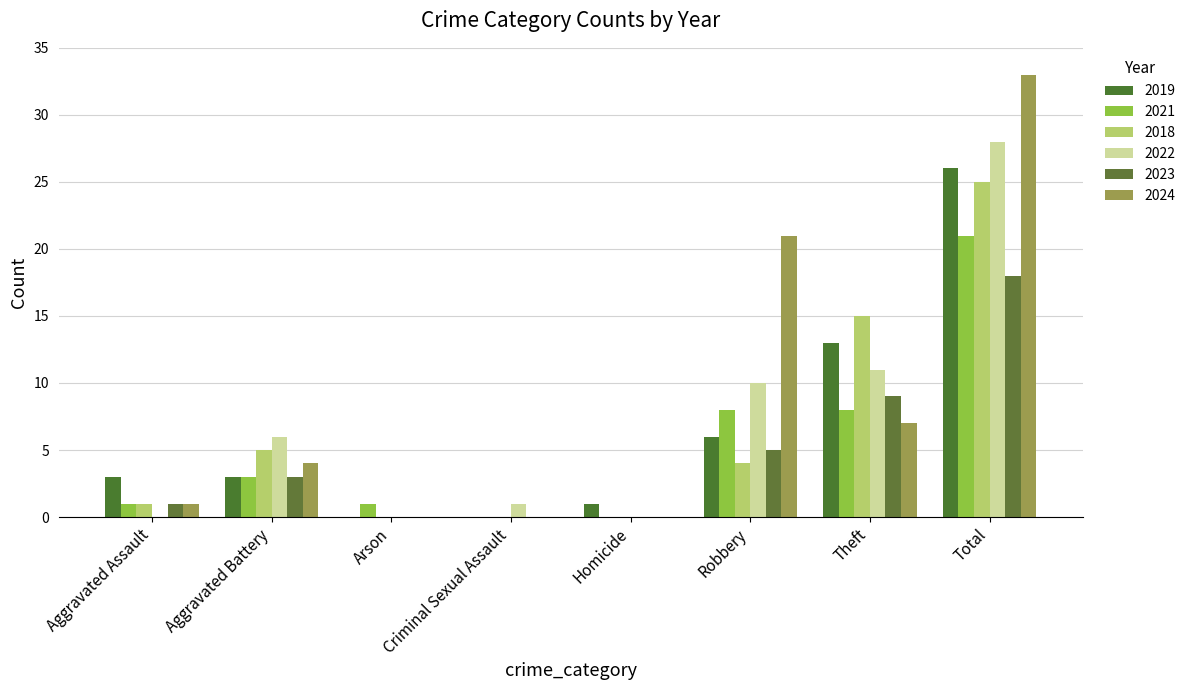

Which category has the lowest value in the 2018 series?

Arson